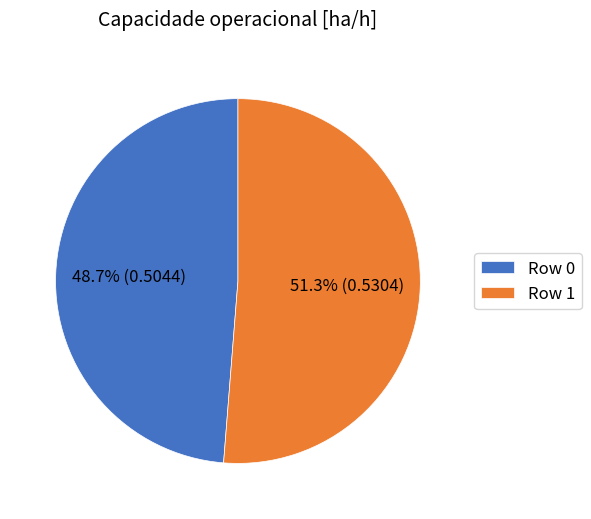

Which slice is the smallest?

Row 0